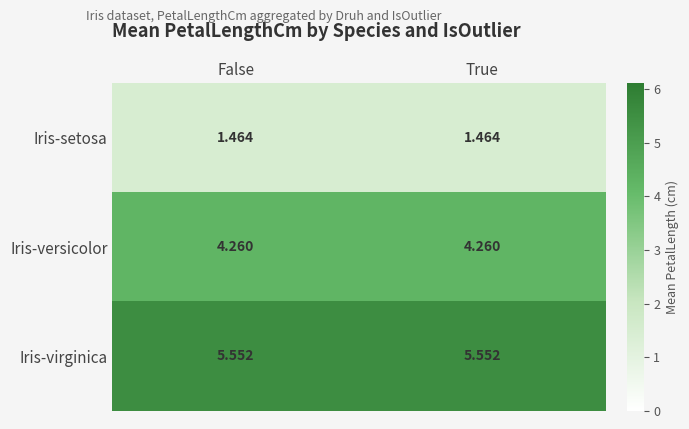

List the series in order of their overall mean, highest first.

Iris-virginica, Iris-versicolor, Iris-setosa